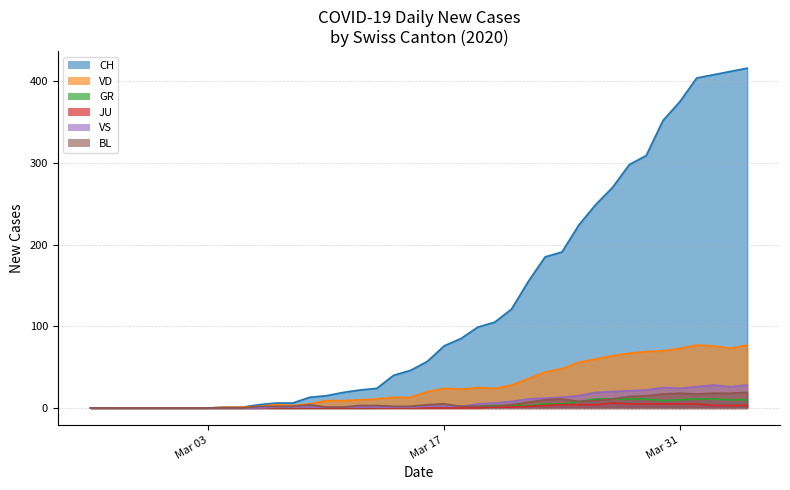

Is it true that CH equals 187 at 13?

False